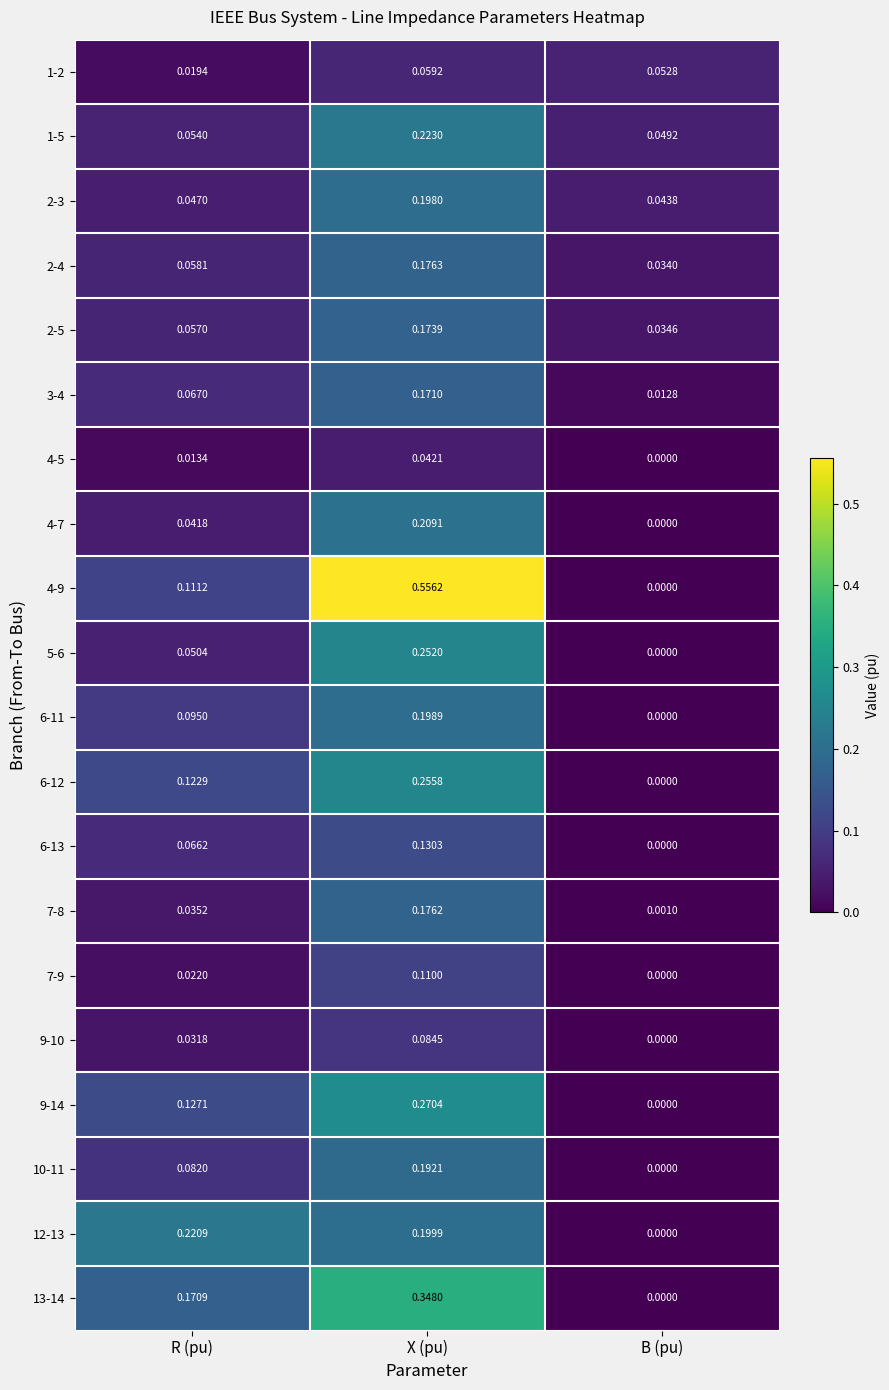

At which label is 7-9 closest to 0?

B (pu)